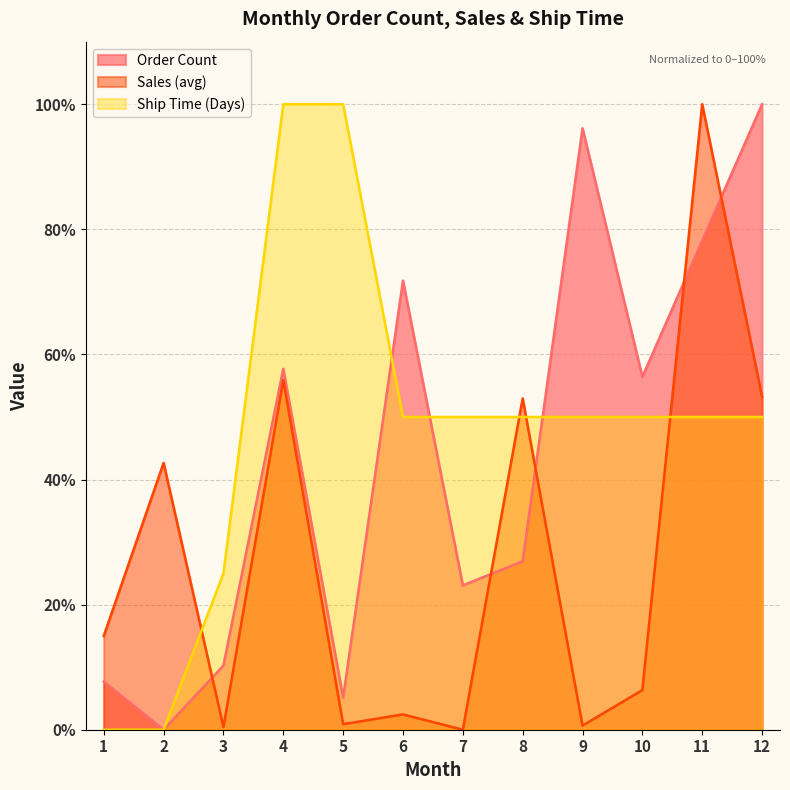

Which series has the largest total across all categories?

Ship Time (Days)